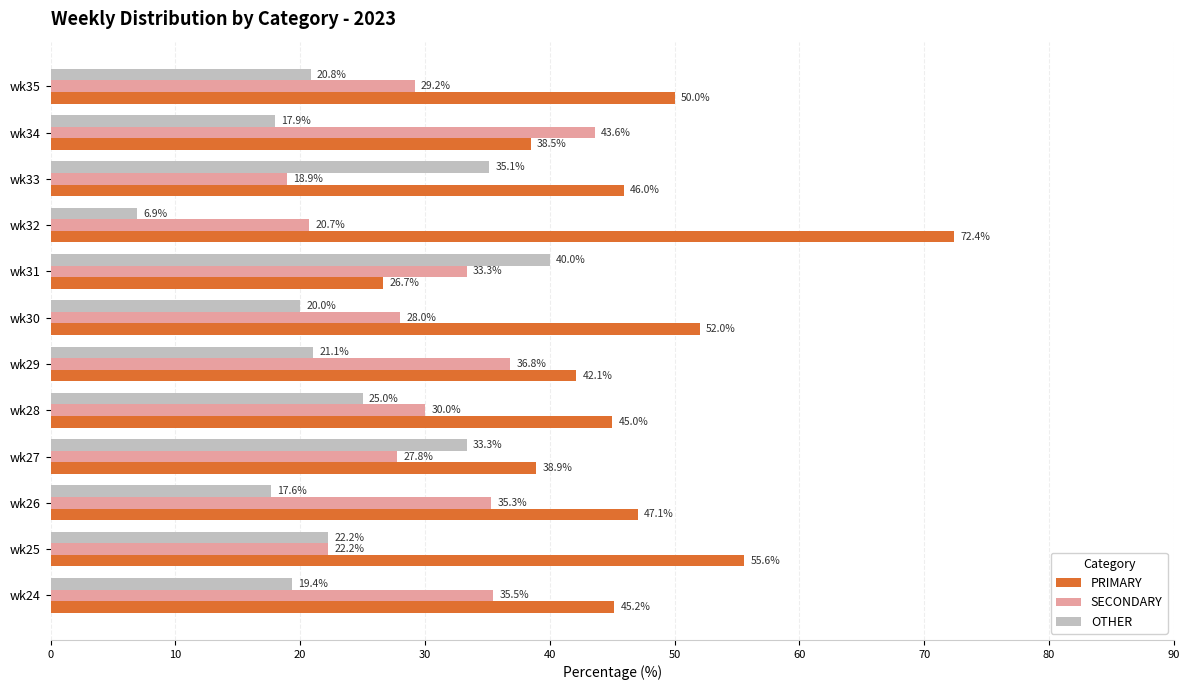

Is it true that OTHER equals 22.2 at wk25?

True